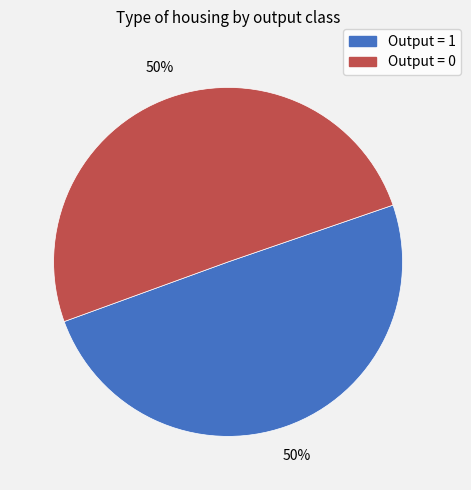

To the nearest percent, what is the average slice percentage?

50%